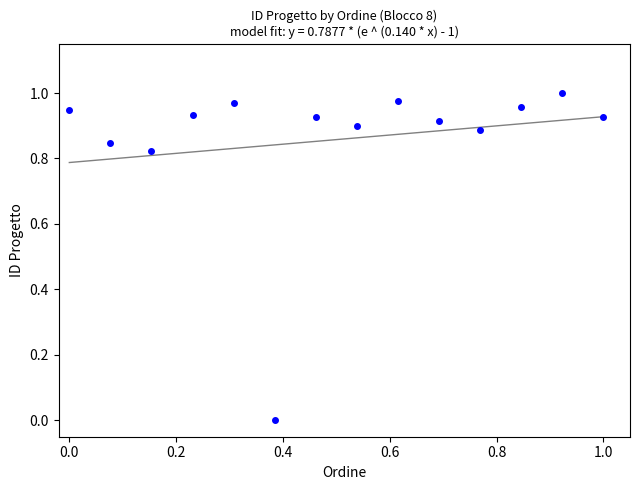

Count the number of points in this scatter plot.

14